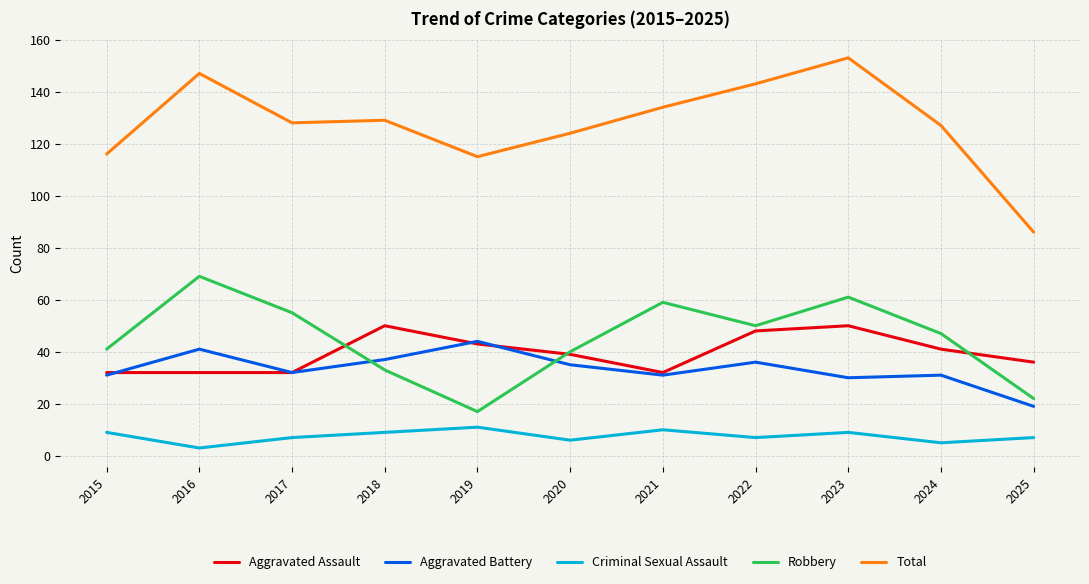

Which label corresponds to the smallest value in the chart?

2016